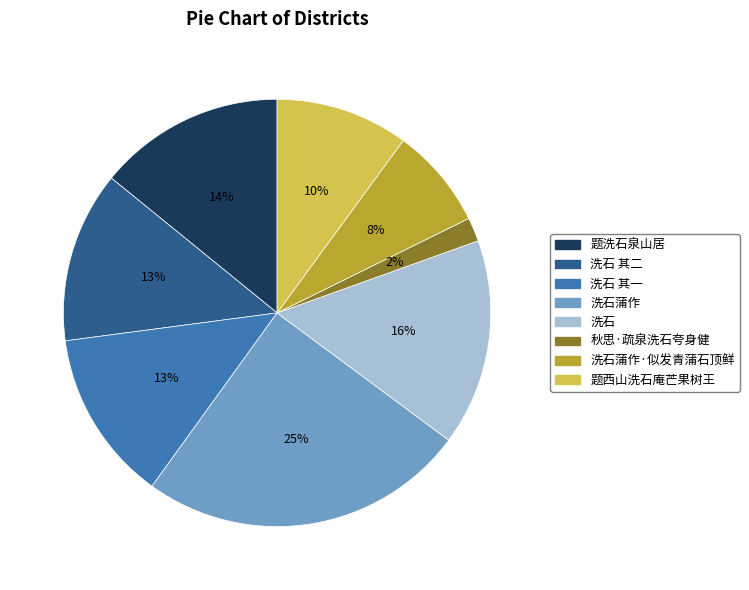

Is there any slice that represents more than half of the pie?

No